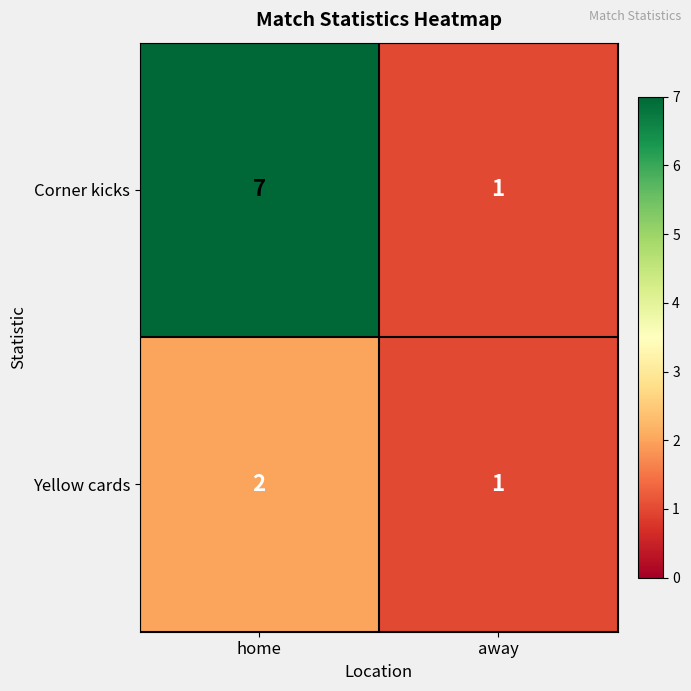

At which category does the chart reach its peak across all series?

home